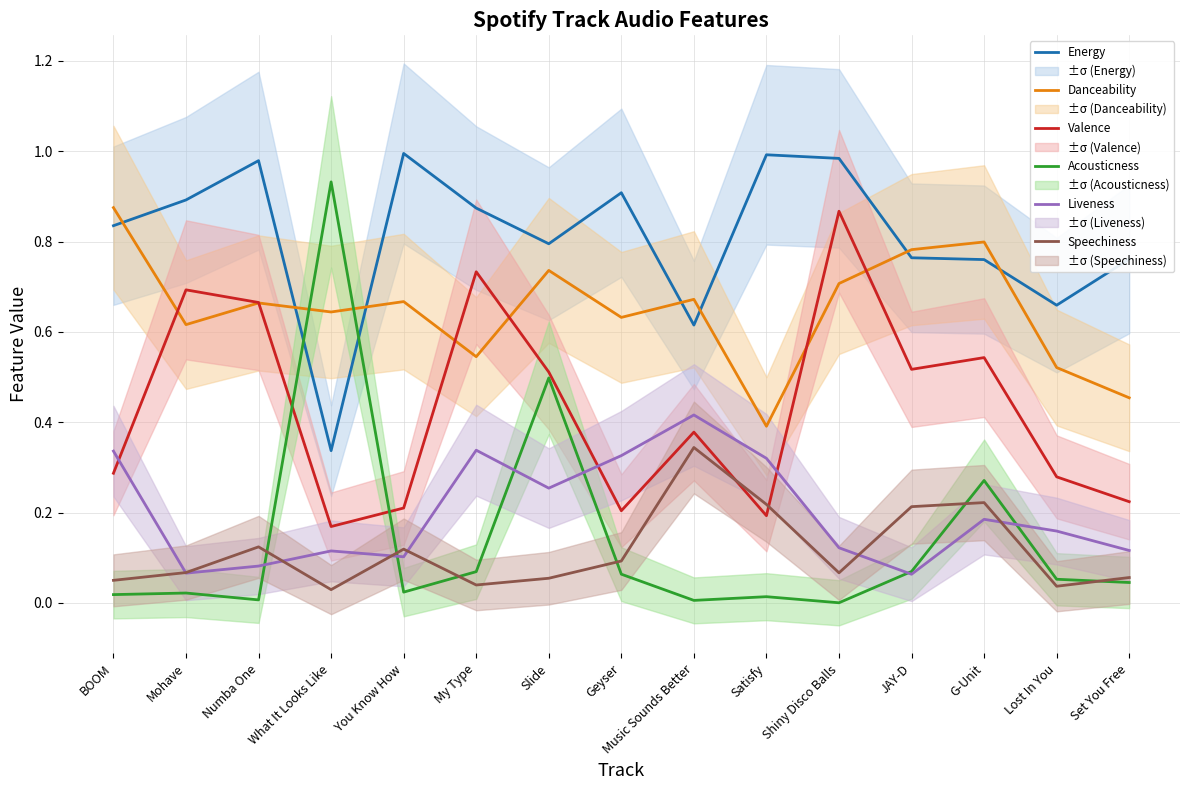

At which category does the chart reach its minimum across all series?

Shiny Disco Balls